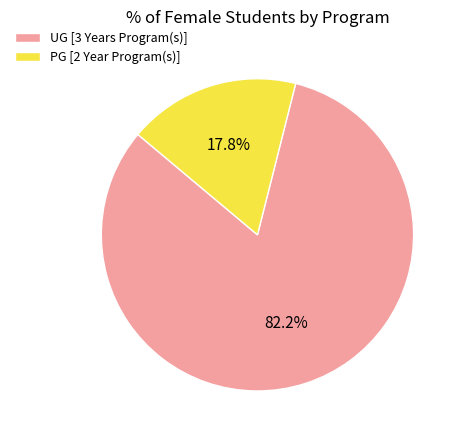

Which category has the smallest portion of the pie?

PG [2 Year Program(s)]